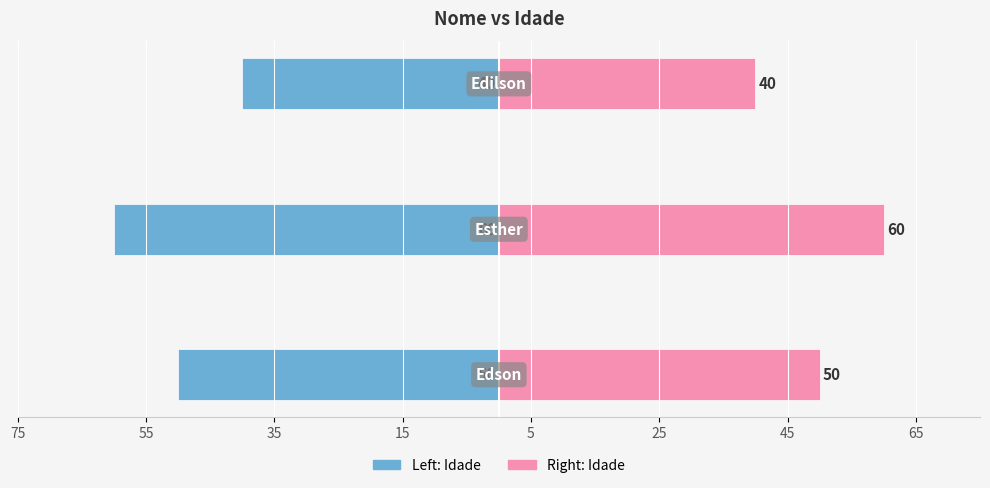

Which has a higher value, 35 or 55?

35